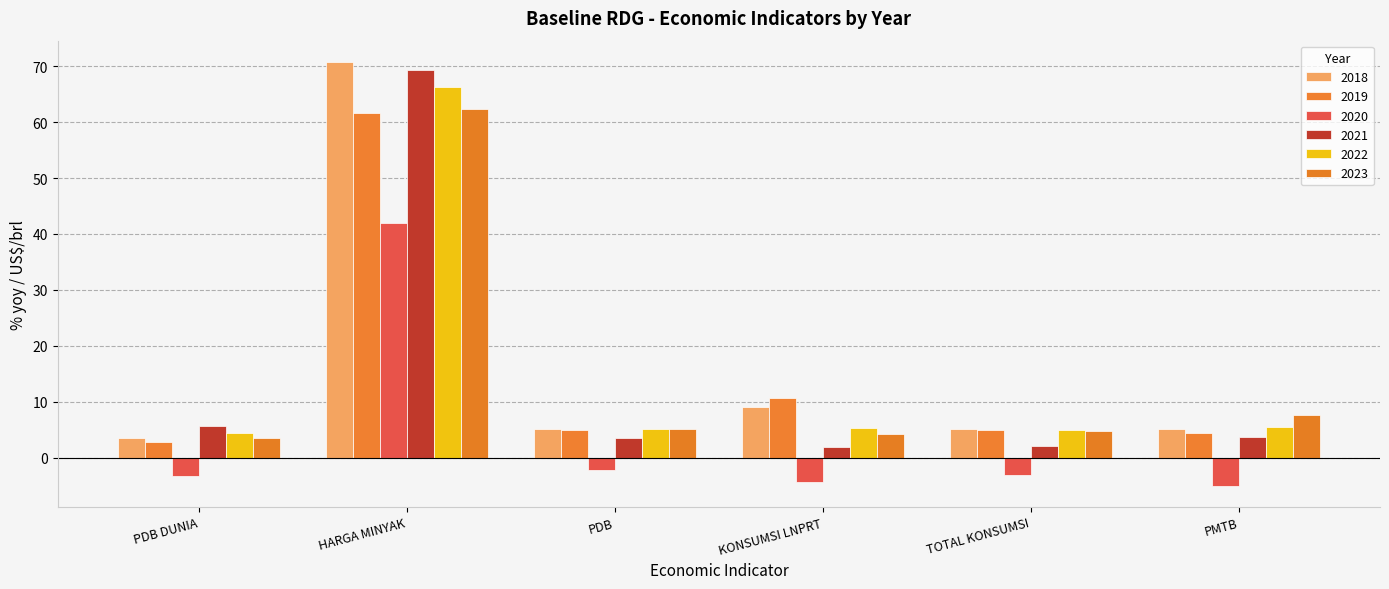

The value of 2022 at PDB is 5.2. True or false?

True